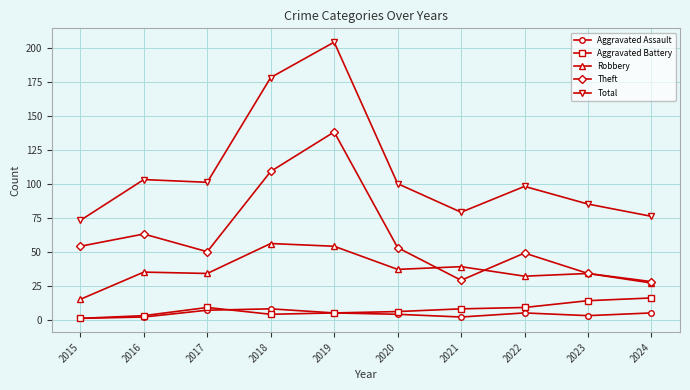

Is this an area chart (filled region under the line)?

No